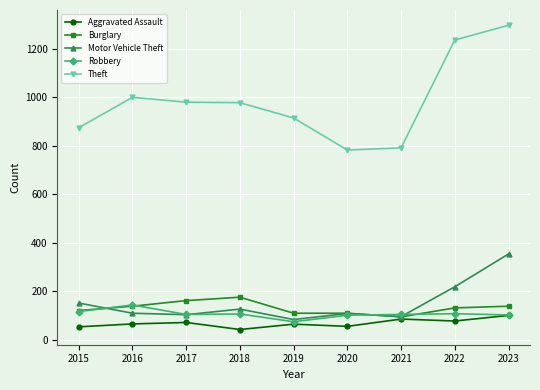

In Motor Vehicle Theft, how many points are lower than both neighbors (excluding endpoints)?

3